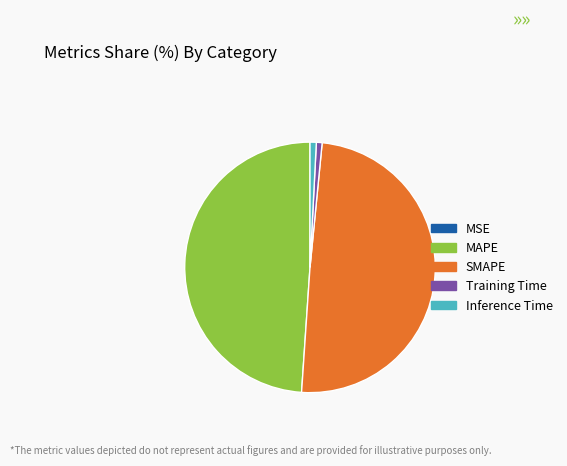

True or false: SMAPE accounts for 50% of the total.

True